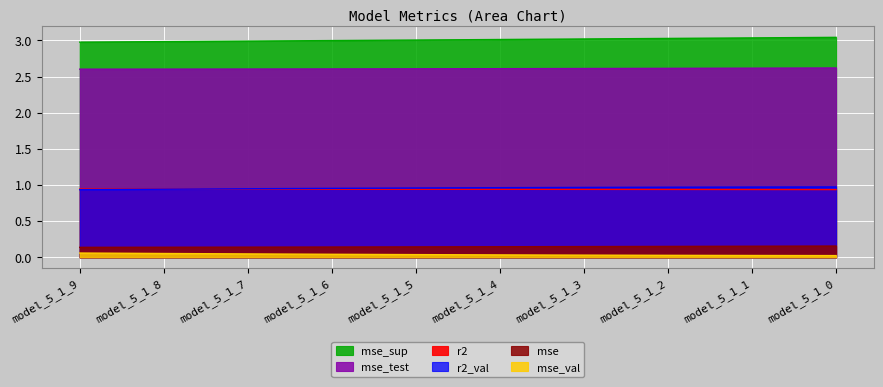

At which category is the sum across all series the highest?

model_5_1_0